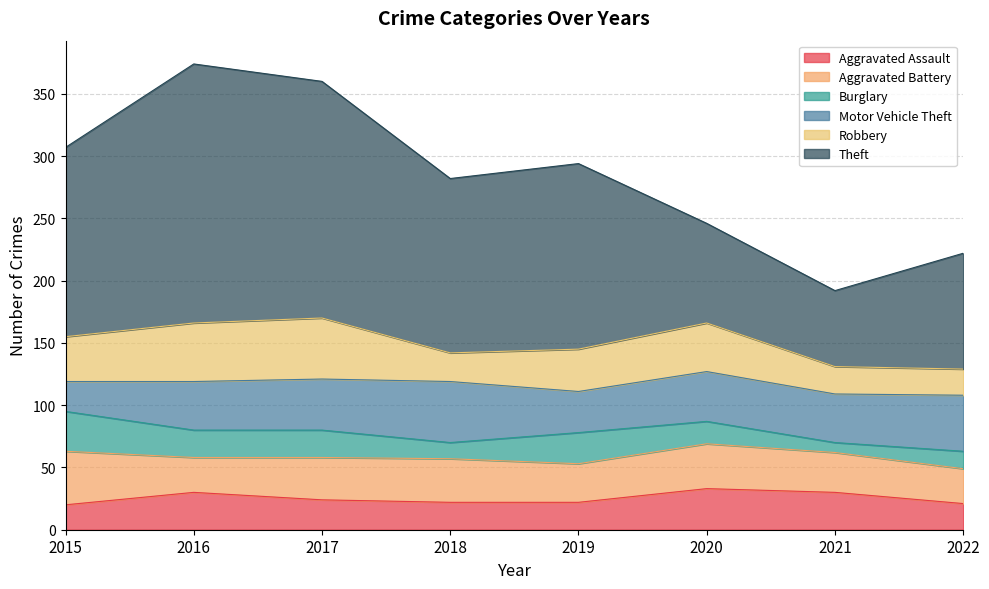

At which category does Burglary reach its first local peak?

2019